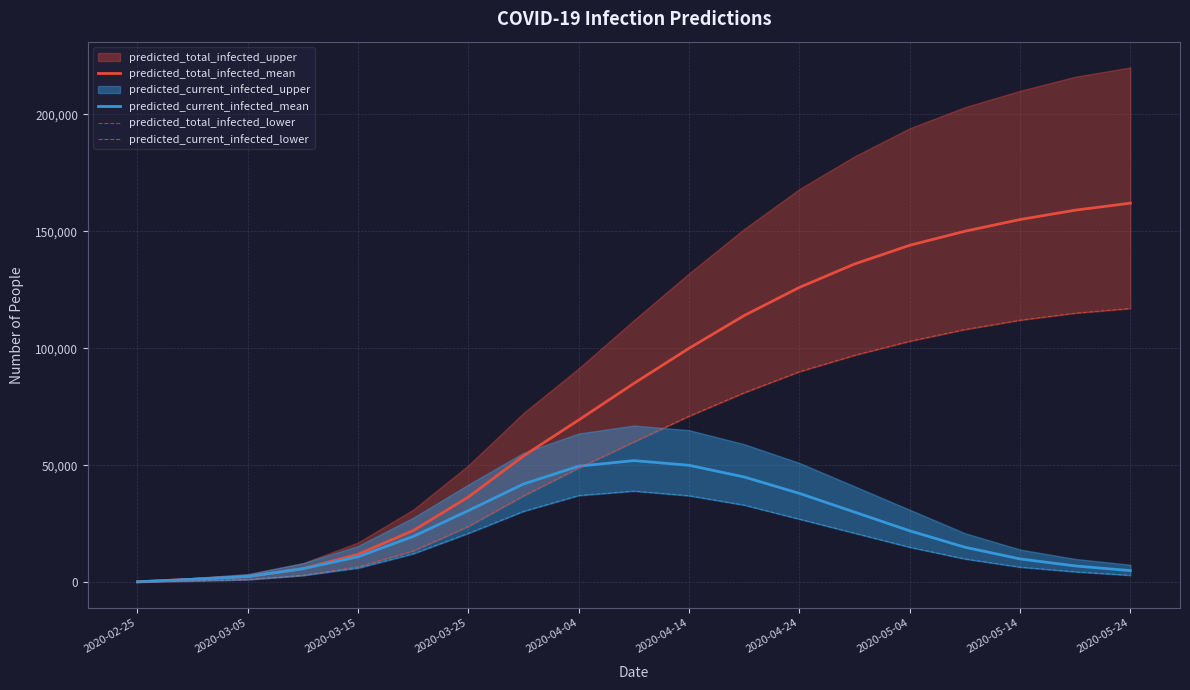

What is the maximum value for predicted_current_infected_mean?

52000